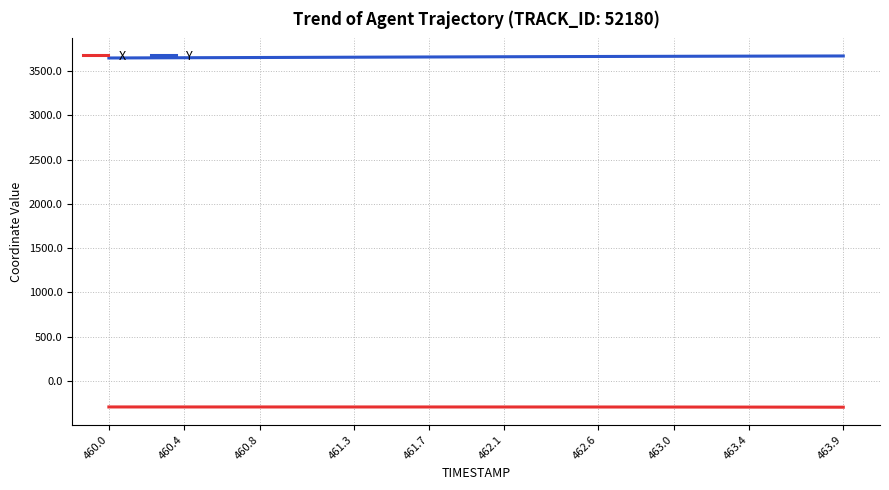

True or false: Y and X intersect in this chart.

False